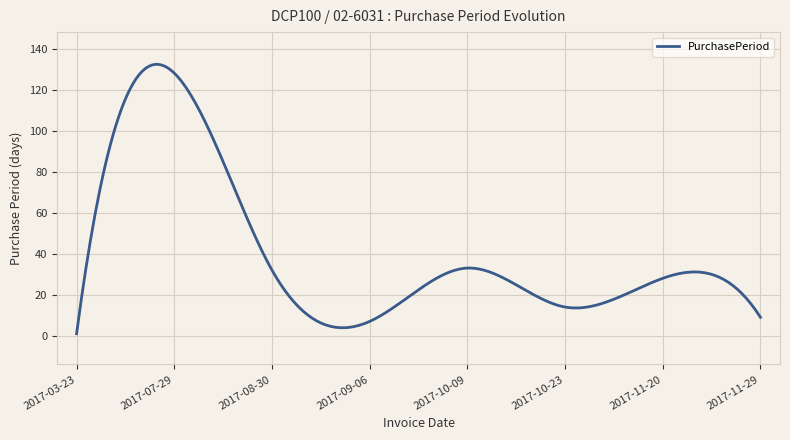

Does the chart display data point markers on the line(s)?

No